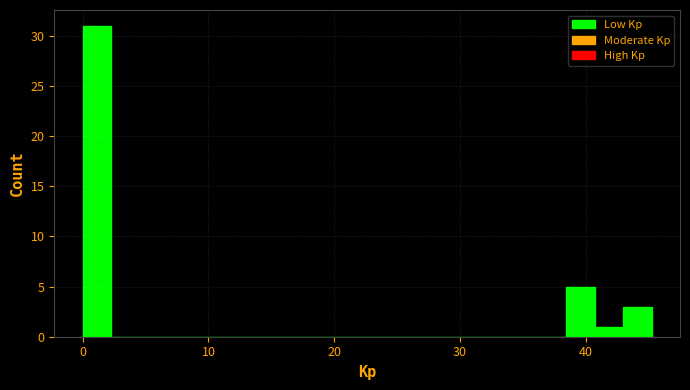

Around what value on the x-axis is the tallest bar? Give the approximate position of its centre, as read against the axis.

1